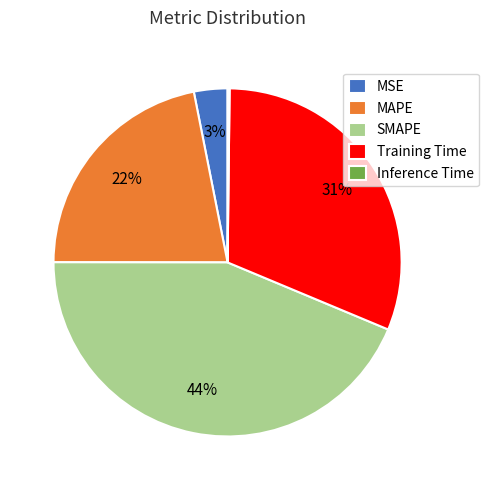

Does any single category account for the majority?

No